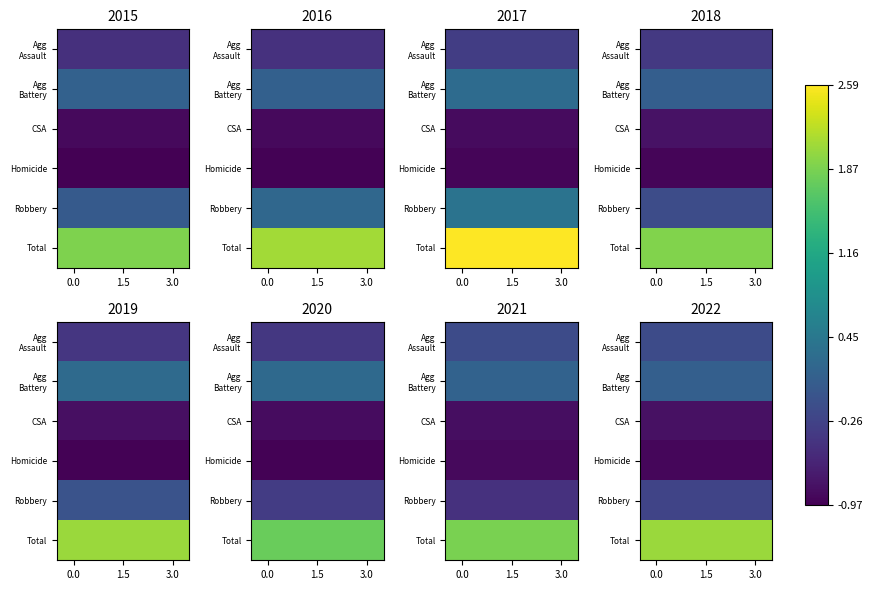

At how many categories does at least one series exceed 0?

4